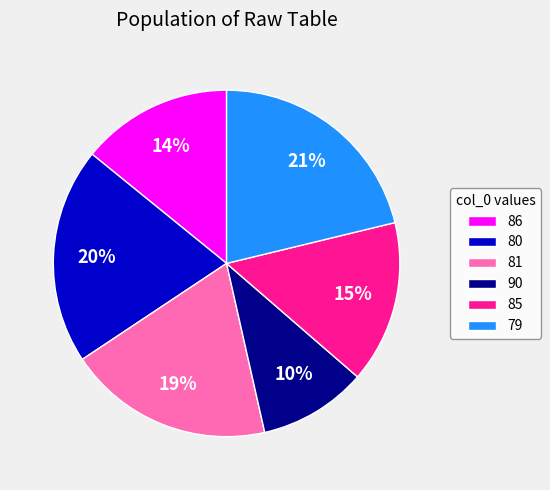

Is the sum of 80 and 85 greater than half?

No